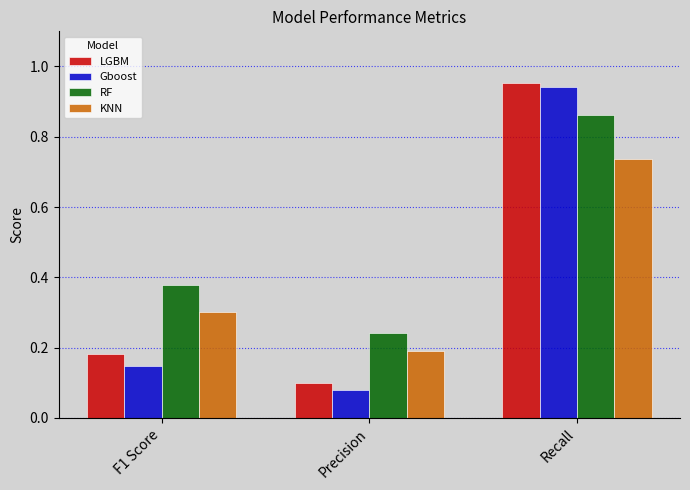

How many bars are there in total?

12